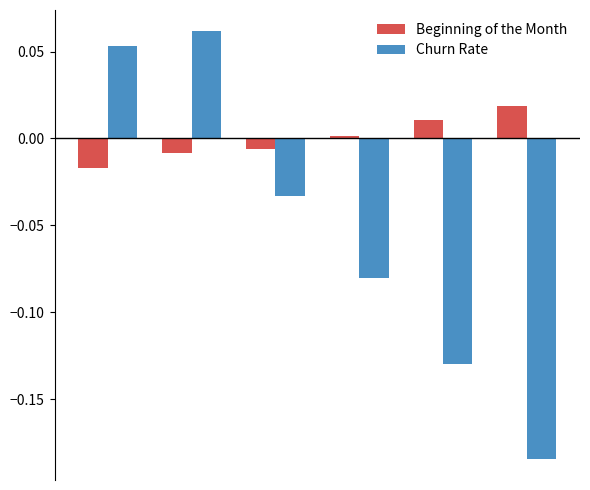

Rank the series by their maximum value, from highest to lowest.

Churn Rate, Beginning of the Month